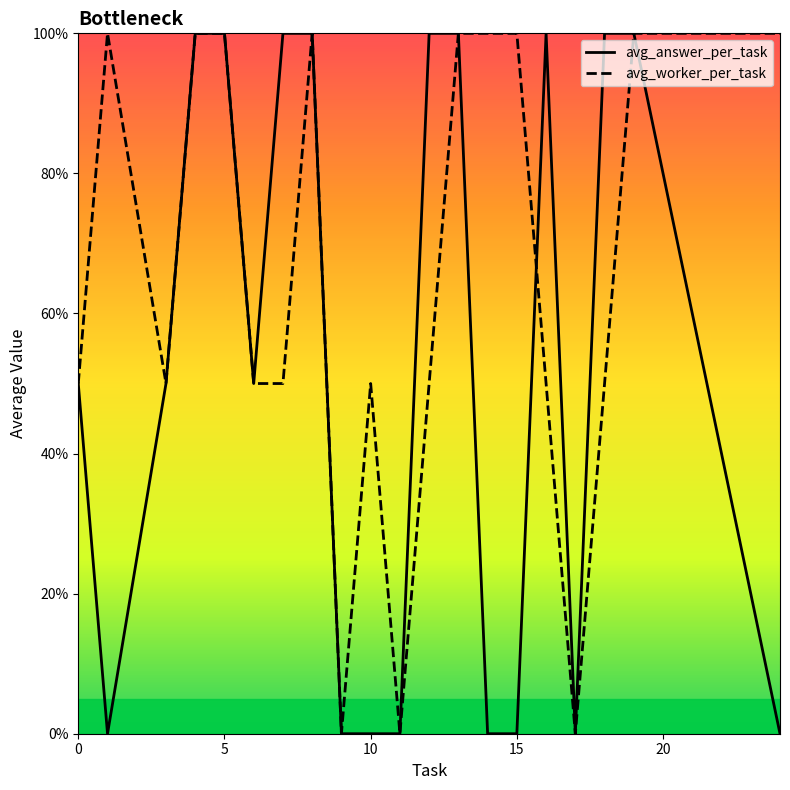

What are all the series names shown in the legend?

avg_answer_per_task, avg_worker_per_task